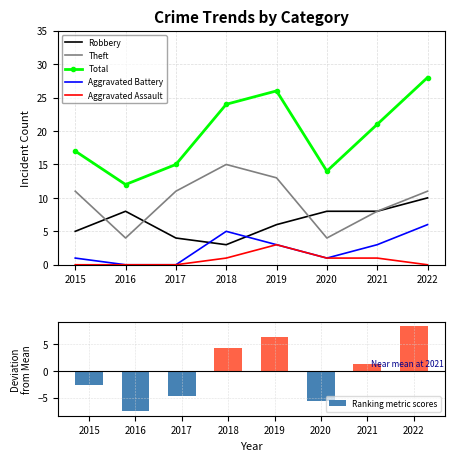

At which label does Ranking metric scores reach its minimum?

2016